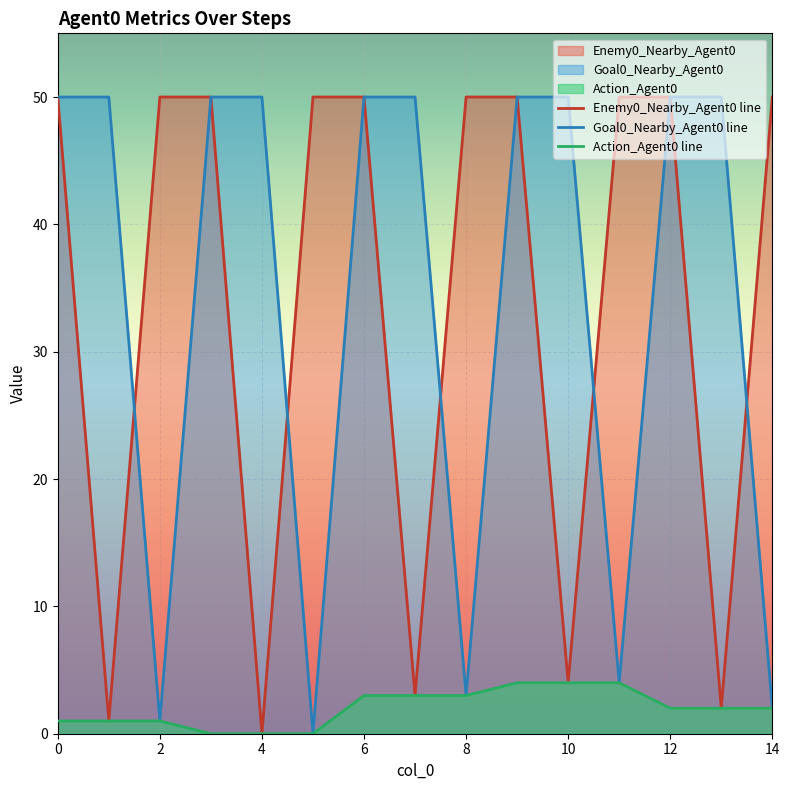

What is the average value of the Enemy0_Nearby_Agent0 series?

34